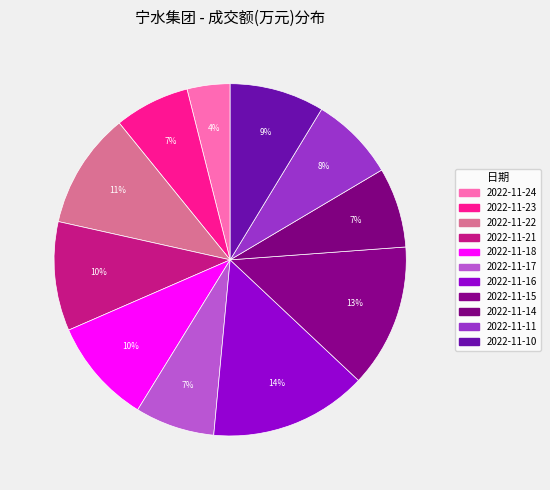

How many segments does this pie chart have?

11